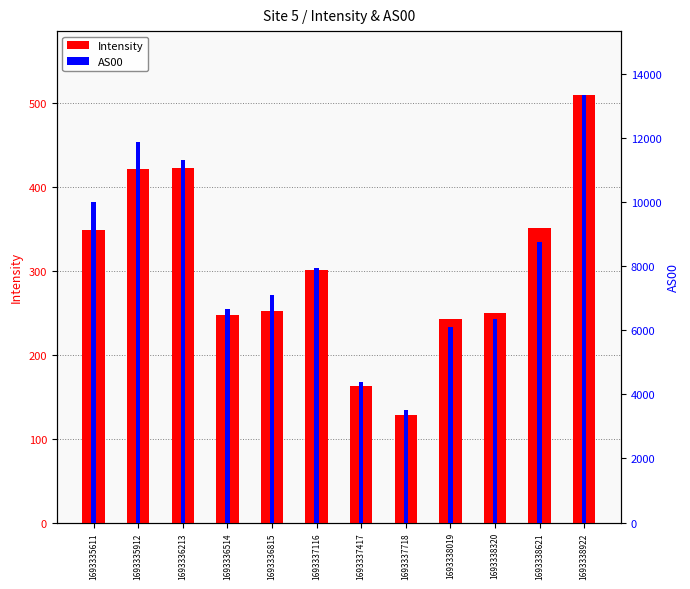

The Intensity series shows 162.6 at 1693337417. True or false?

True